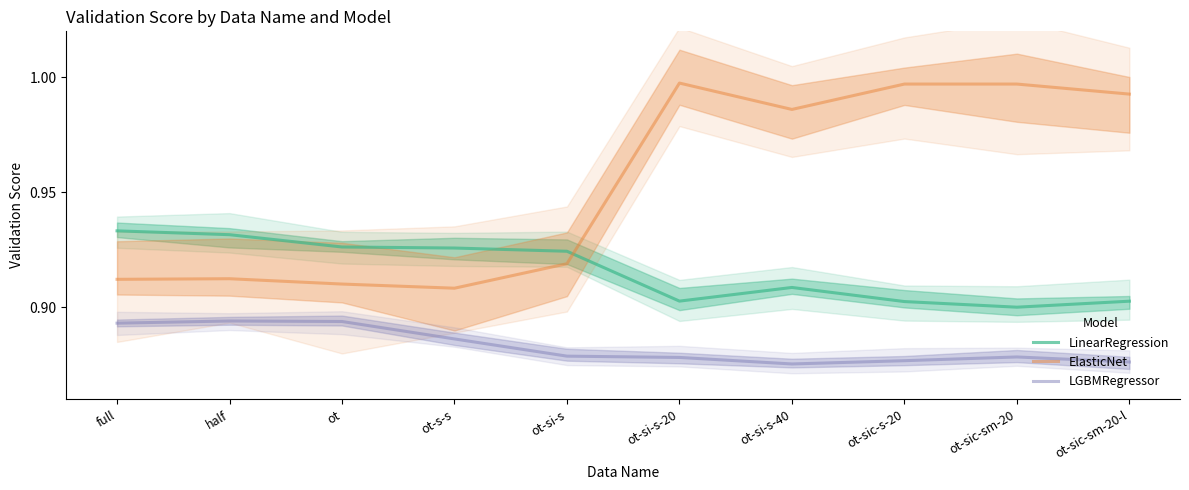

Reading left to right, list all the values displayed in this chart.

LinearRegression: 0.9	0.9	0.9	0.9	0.9	0.9	0.9	0.9	0.9	0.9
ElasticNet: 0.9	0.9	0.9	0.9	0.9	1.0	1.0	1.0	1.0	1.0
LGBMRegressor: 0.9	0.9	0.9	0.9	0.9	0.9	0.9	0.9	0.9	0.9